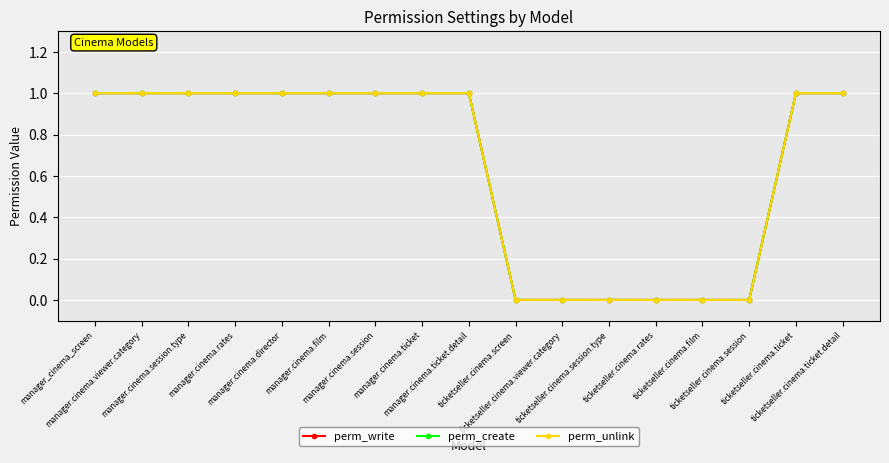

Does the chart display data point markers on the line(s)?

Yes